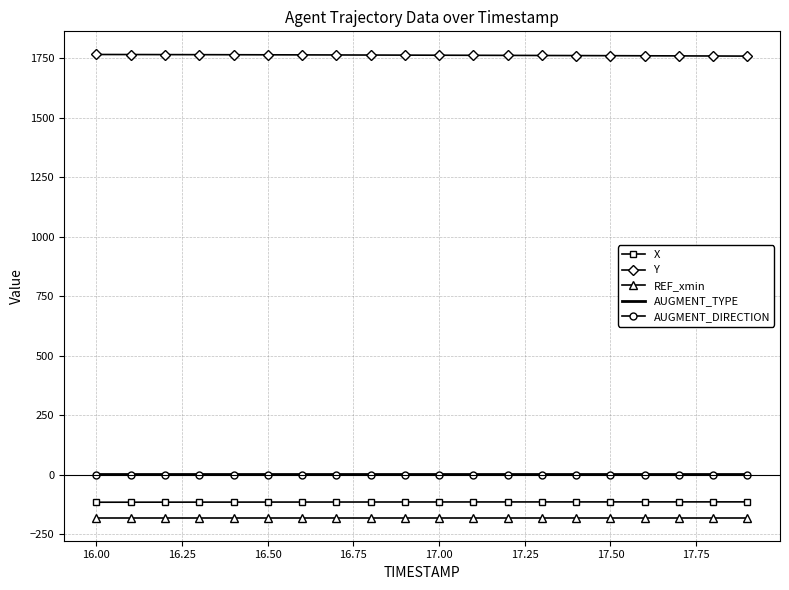

How many distinct data groups are displayed?

5